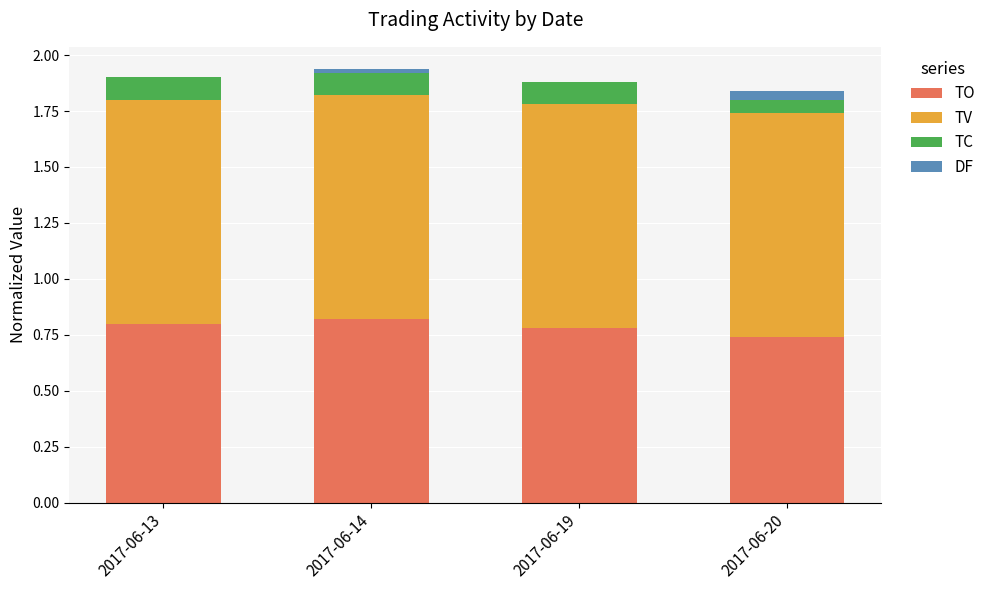

Which series changed the most between 2017-06-13 and 2017-06-14?

DF